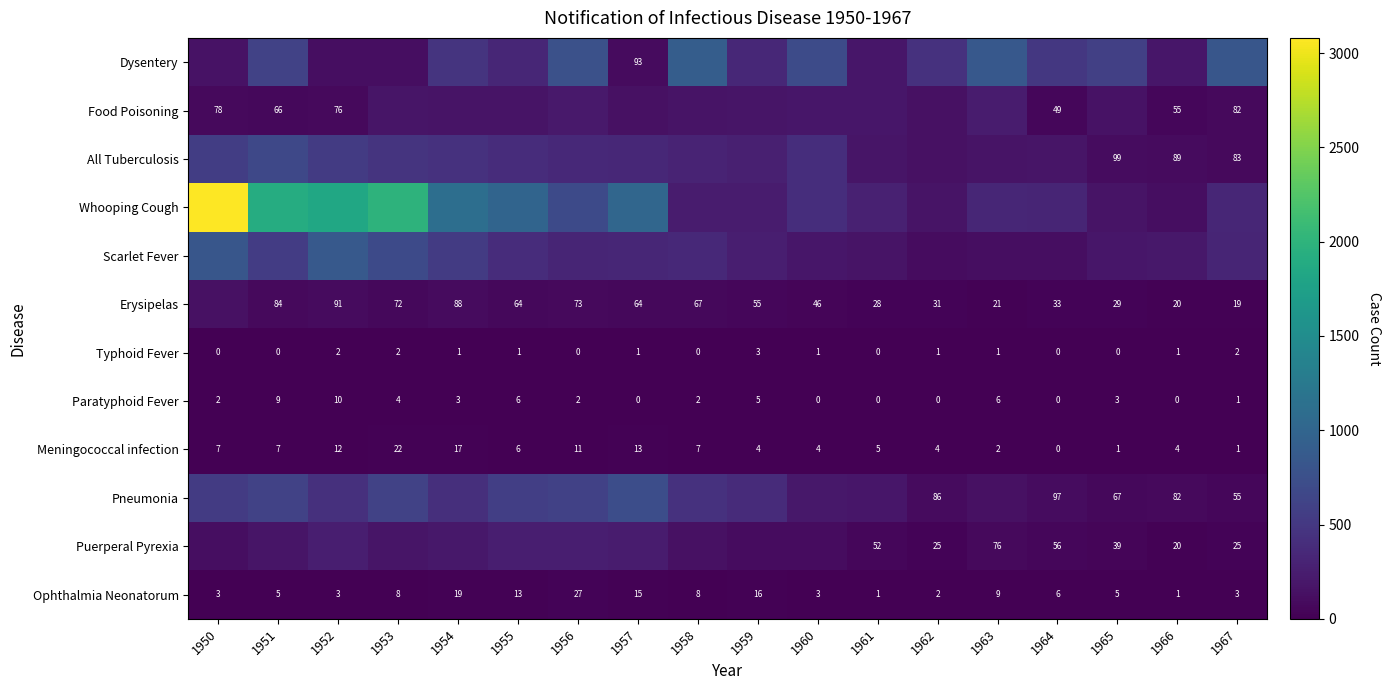

Which label corresponds to the smallest value in the chart?

1950